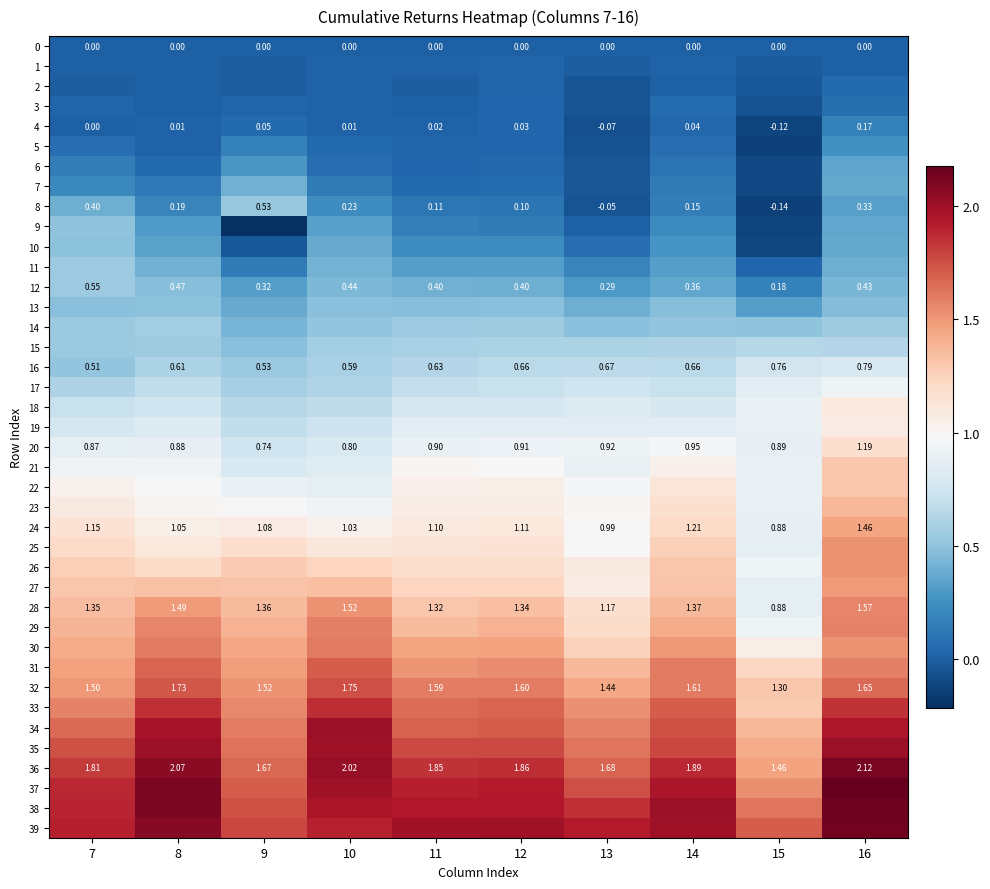

What value does the 28 series have at 14?

1.4